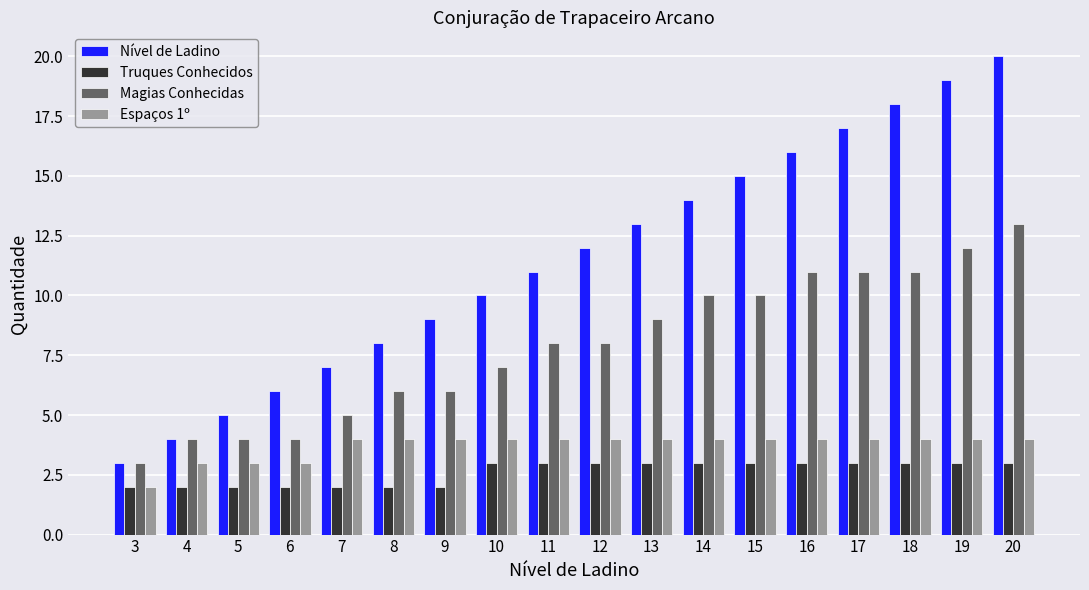

What is the value of the Truques Conhecidos bar at the 12th from the left?

3